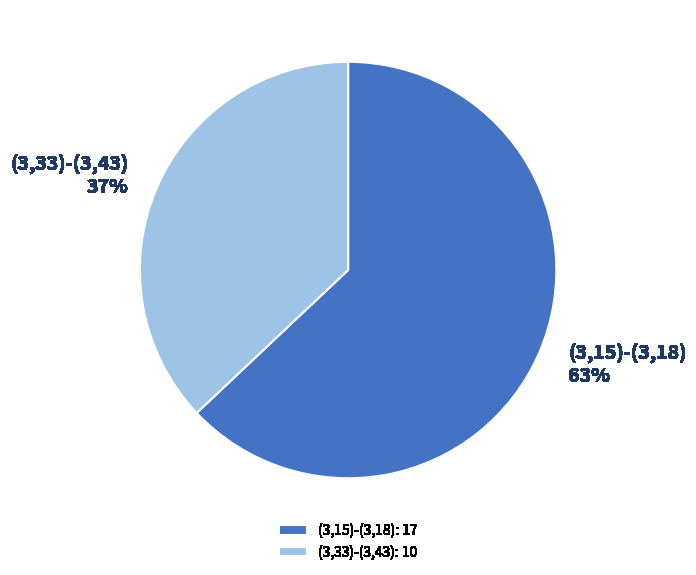

To the nearest percent, what is the average slice percentage?

50%